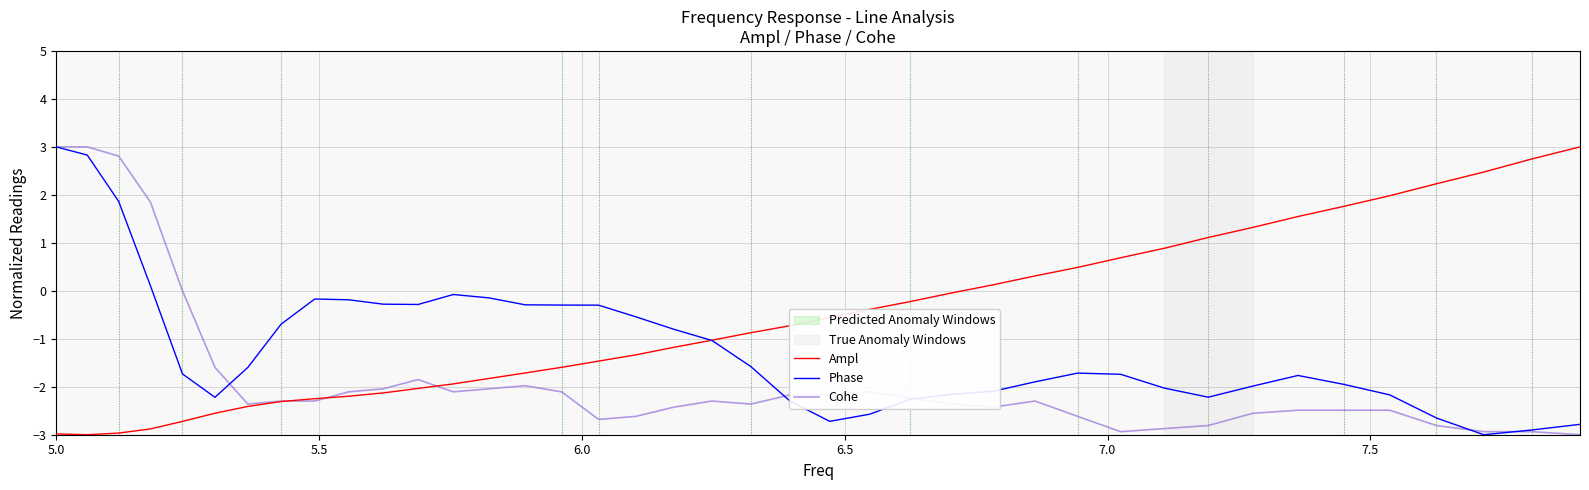

What is the greatest value displayed?

3.0